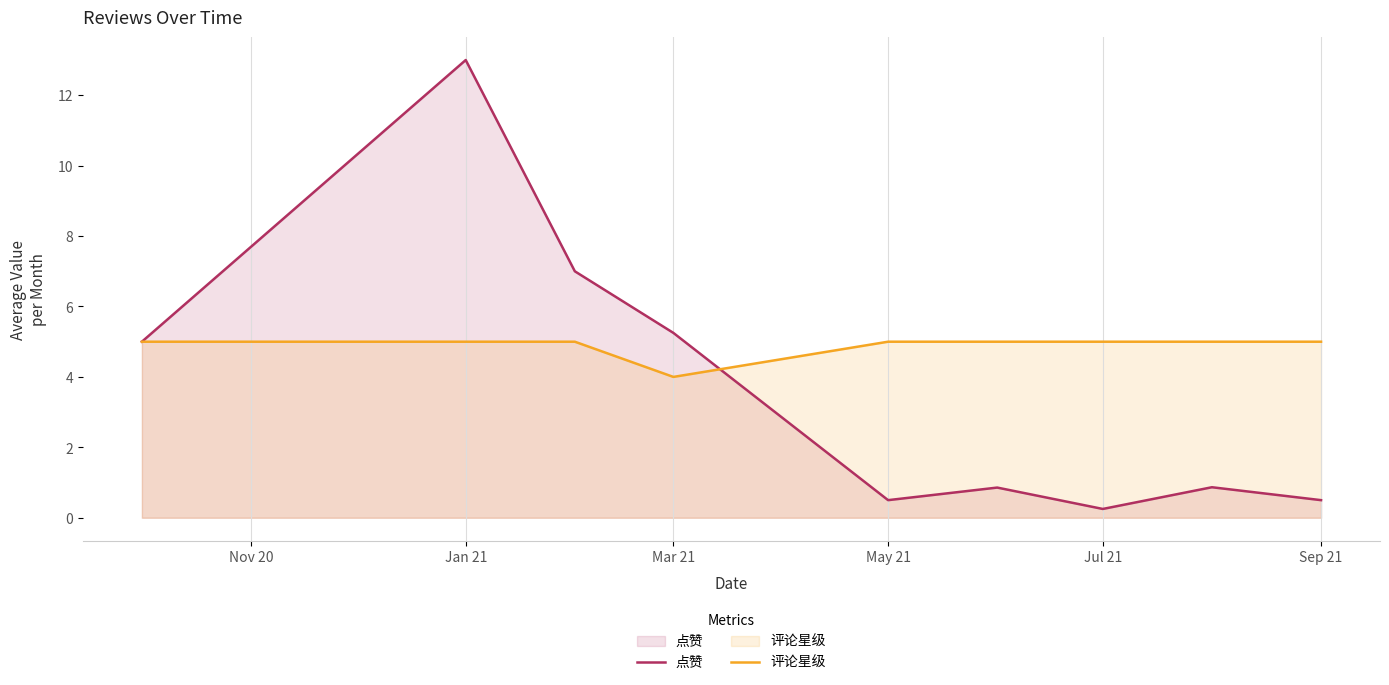

The value of 点赞 at Sep 21 is 0.5. True or false?

True